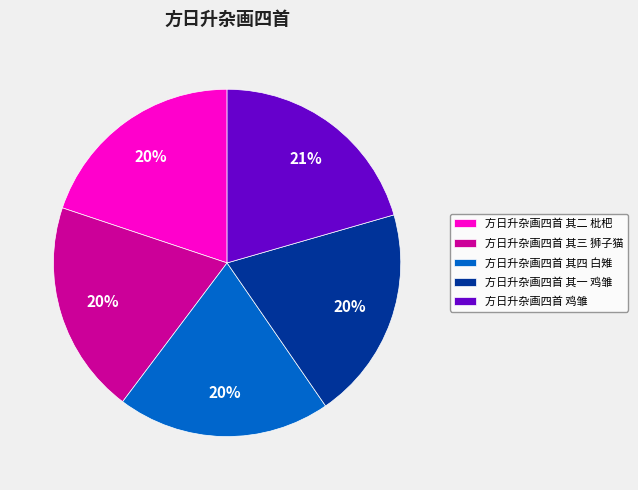

What is the ratio of the value at 方日升杂画四首 其三 狮子猫 to the value at 方日升杂画四首 其二 枇杷?

1.0